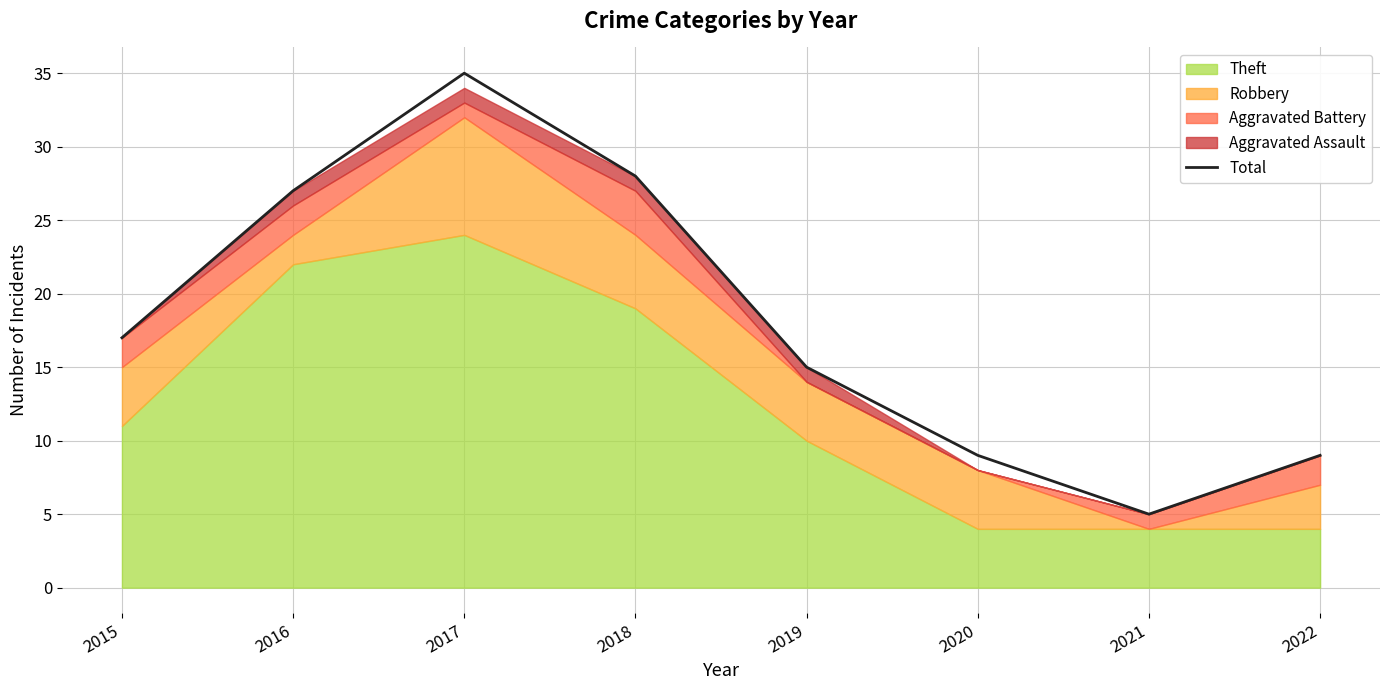

Which label corresponds to the largest value in the chart?

2017